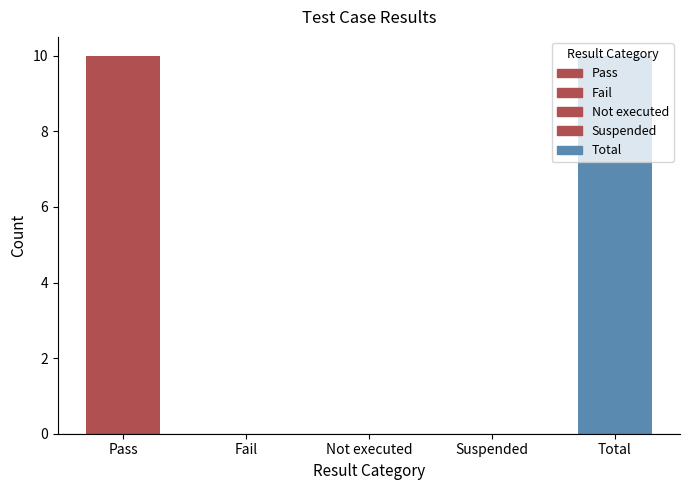

Reading left to right, what are all the values shown in this chart?

10	0	0	0	10